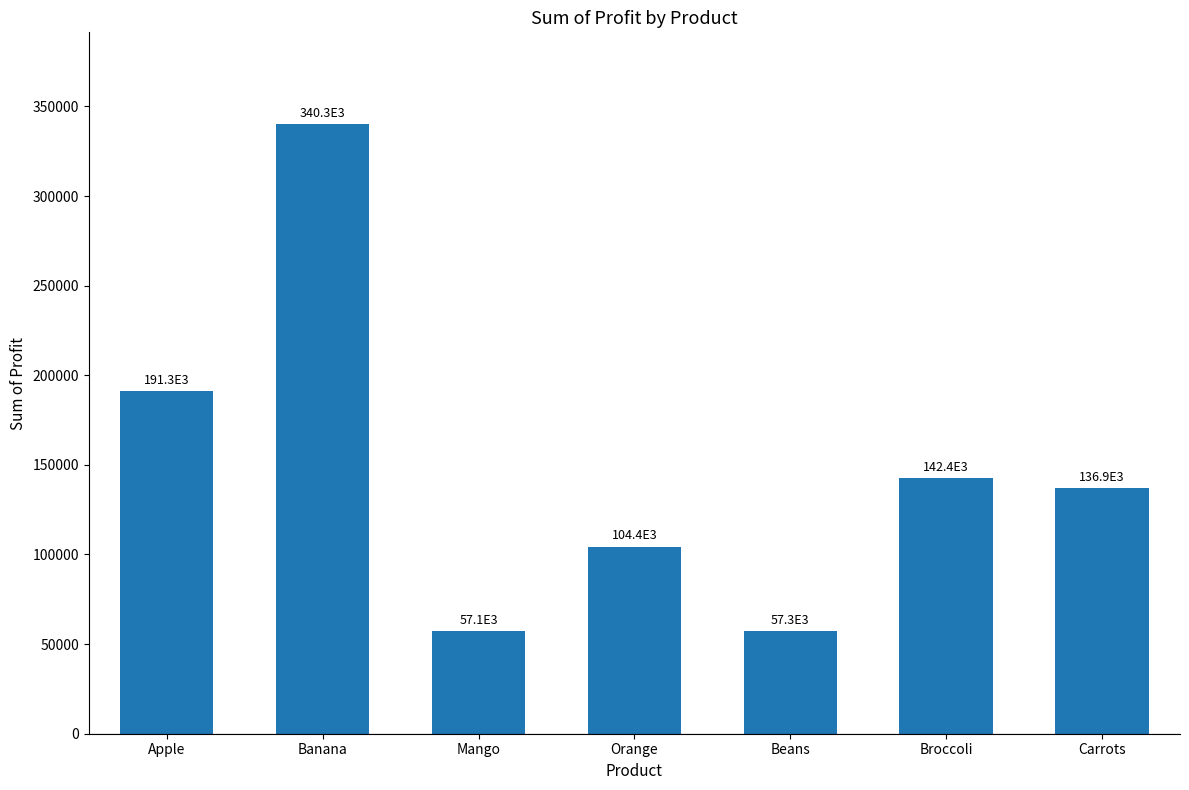

Is it true that the value at Beans is 24601?

False